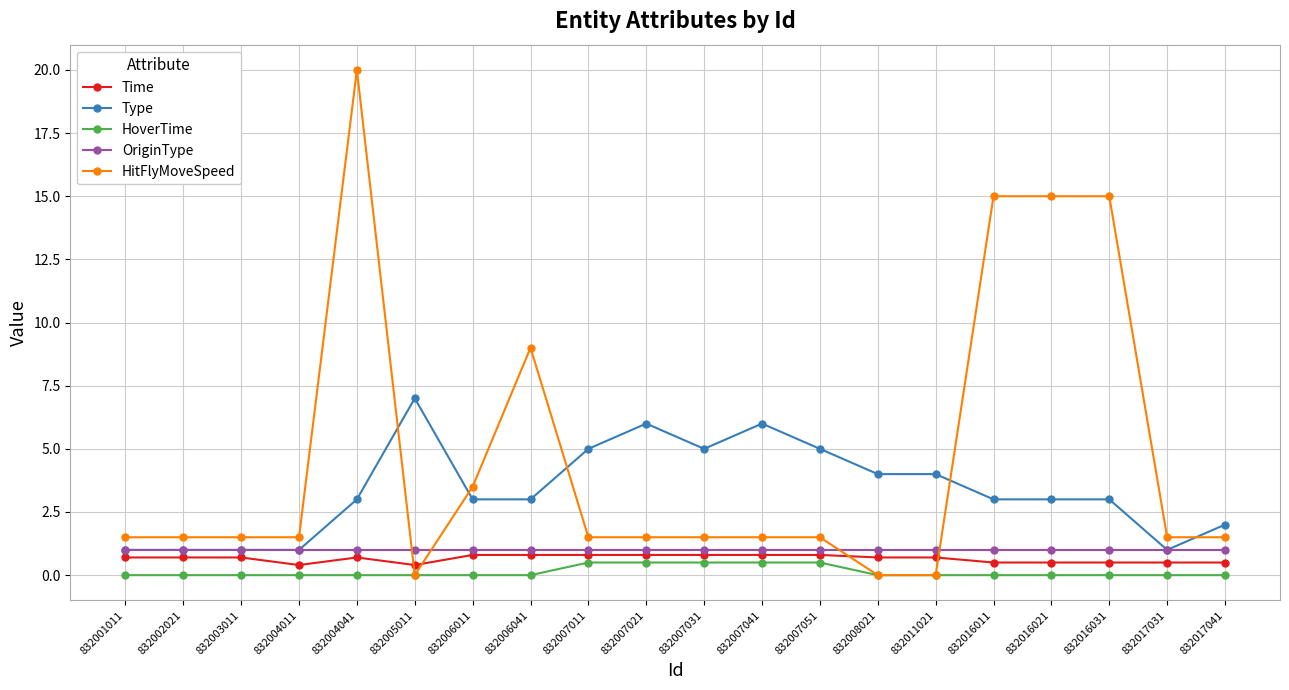

Reading right to left, what are all the values shown in this chart?

Time: 0.5	0.5	0.5	0.5	0.5	0.7	0.7	0.8	0.8	0.8	0.8	0.8	0.8	0.8	0.4	0.7	0.4	0.7	0.7	0.7
Type: 2.0	1.0	3.0	3.0	3.0	4.0	4.0	5.0	6.0	5.0	6.0	5.0	3.0	3.0	7.0	3.0	1.0	1.0	1.0	1.0
HoverTime: 0.0	0.0	0.0	0.0	0.0	0.0	0.0	0.5	0.5	0.5	0.5	0.5	0.0	0.0	0.0	0.0	0.0	0.0	0.0	0.0
OriginType: 1.0	1.0	1.0	1.0	1.0	1.0	1.0	1.0	1.0	1.0	1.0	1.0	1.0	1.0	1.0	1.0	1.0	1.0	1.0	1.0
HitFlyMoveSpeed: 1.5	1.5	15.0	15.0	15.0	0.0	0.0	1.5	1.5	1.5	1.5	1.5	9.0	3.5	0.0	20.0	1.5	1.5	1.5	1.5